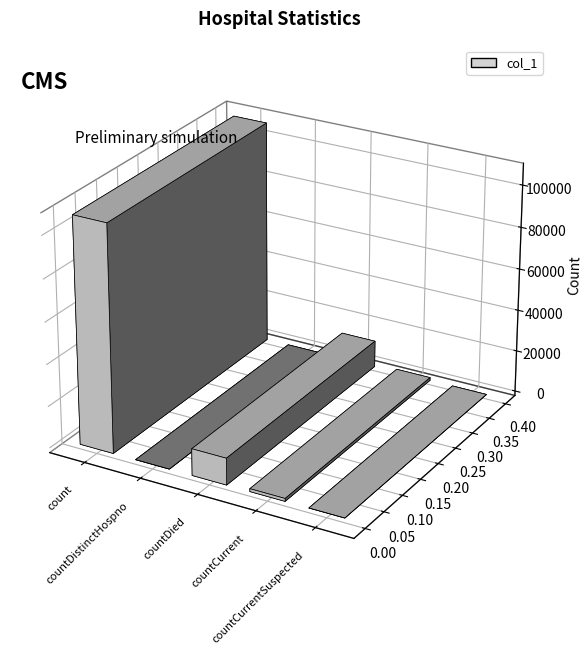

Count the number of values greater than 1376.

2